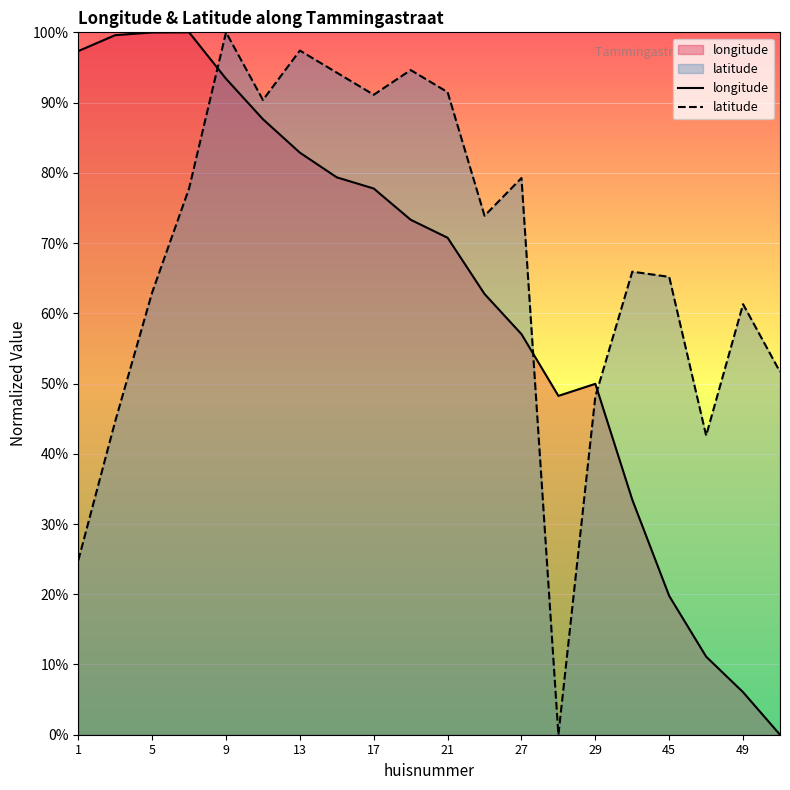

What is the average value of the latitude series?

67.9